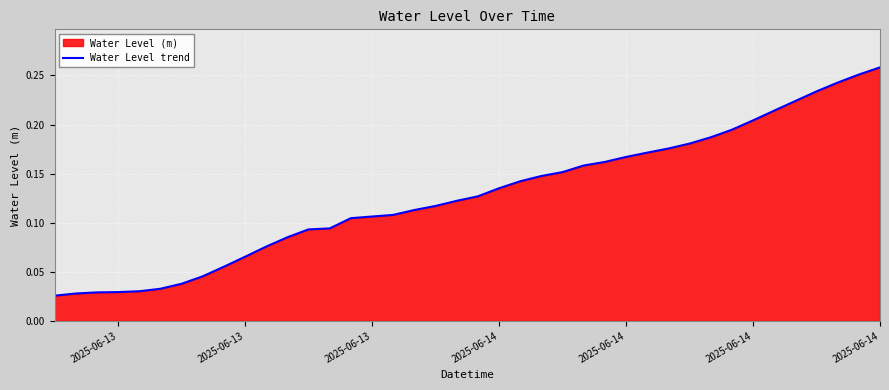

How many lines are shown in the chart?

1